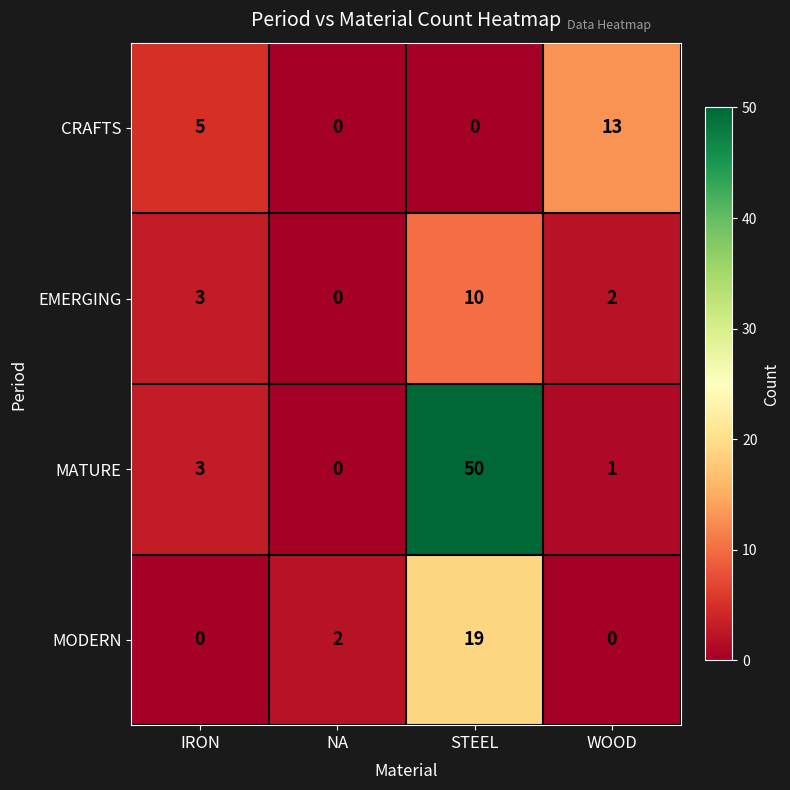

What is the difference between the MODERN values at STEEL and WOOD?

19